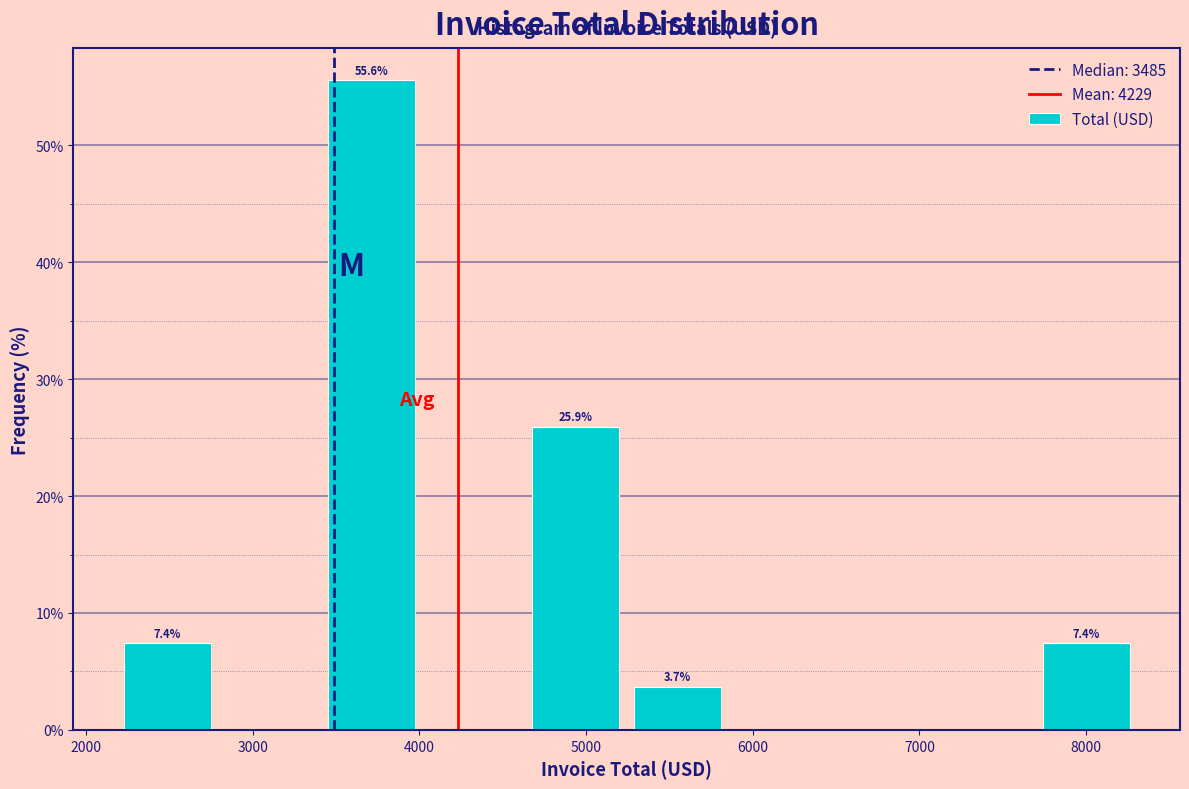

Over which range of the x-axis is the bar tallest?

3400 to 4000